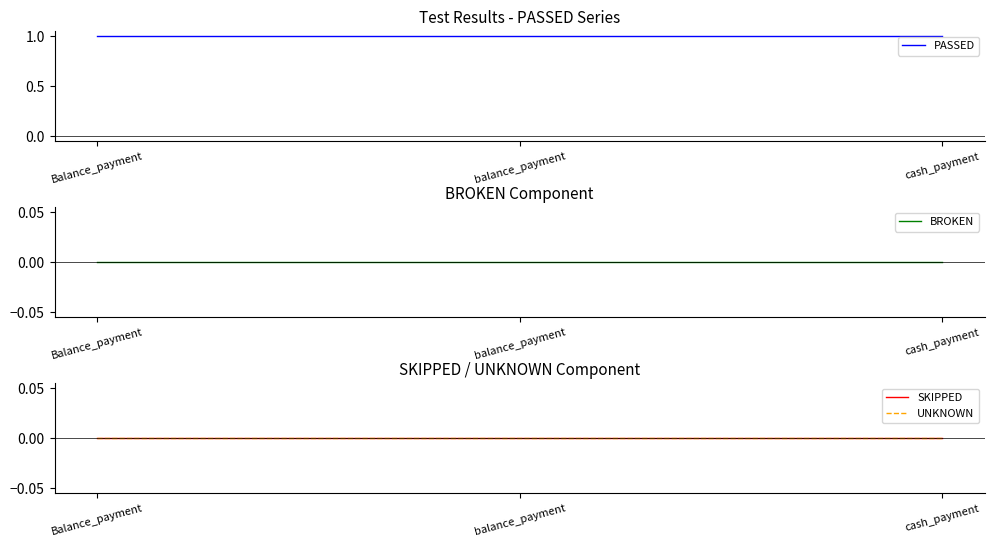

Does the chart display data point markers on the line(s)?

No